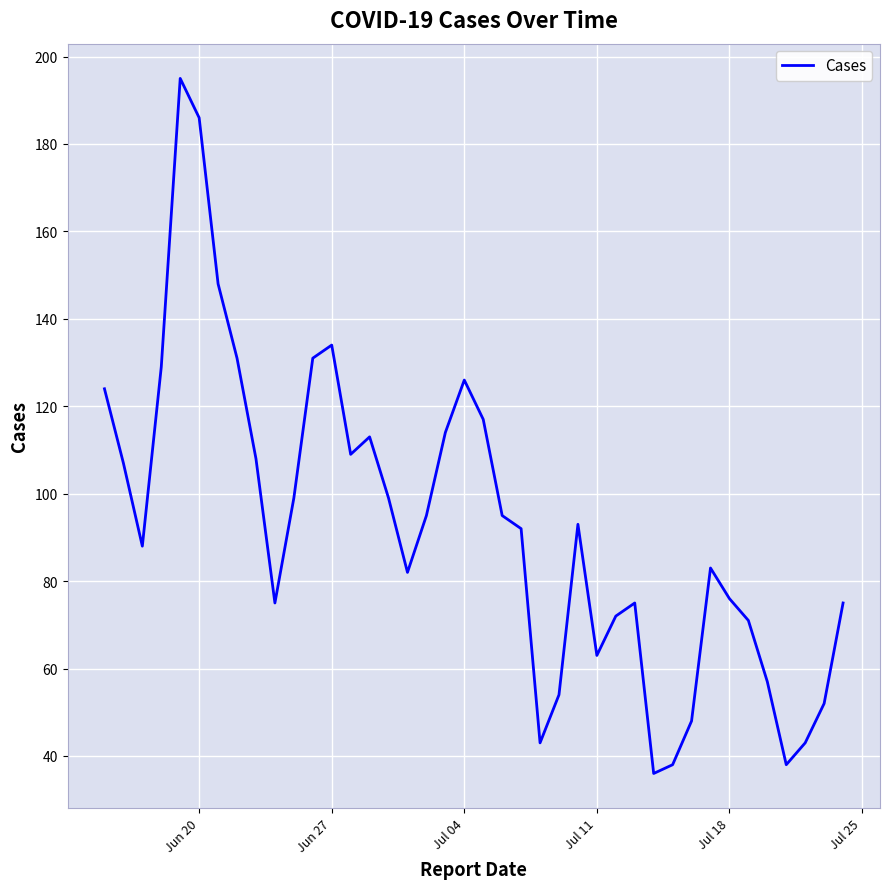

What is the maximum value shown in the chart?

195